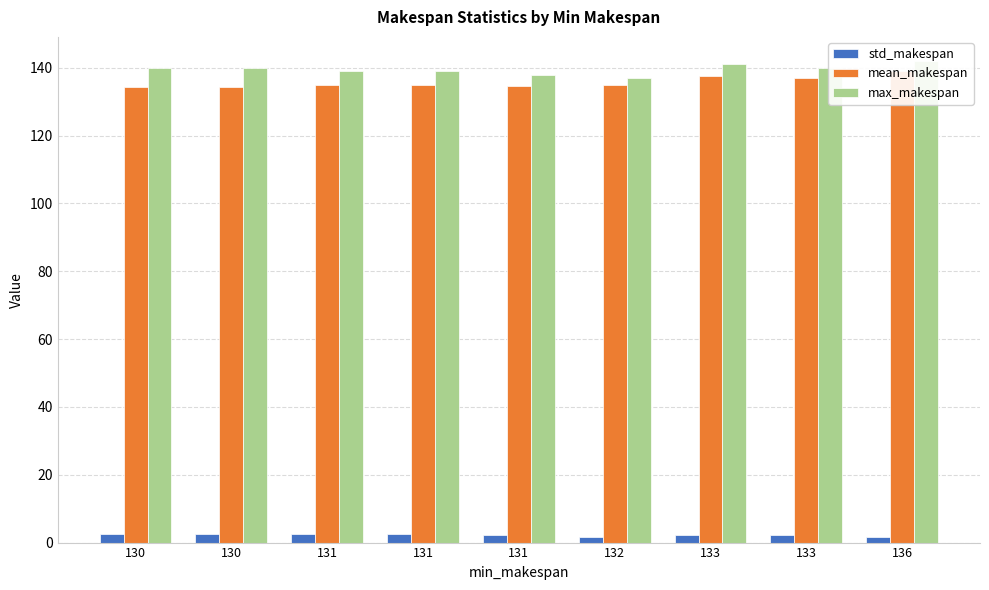

Rank the series at 130 from lowest to highest value.

std_makespan, mean_makespan, max_makespan